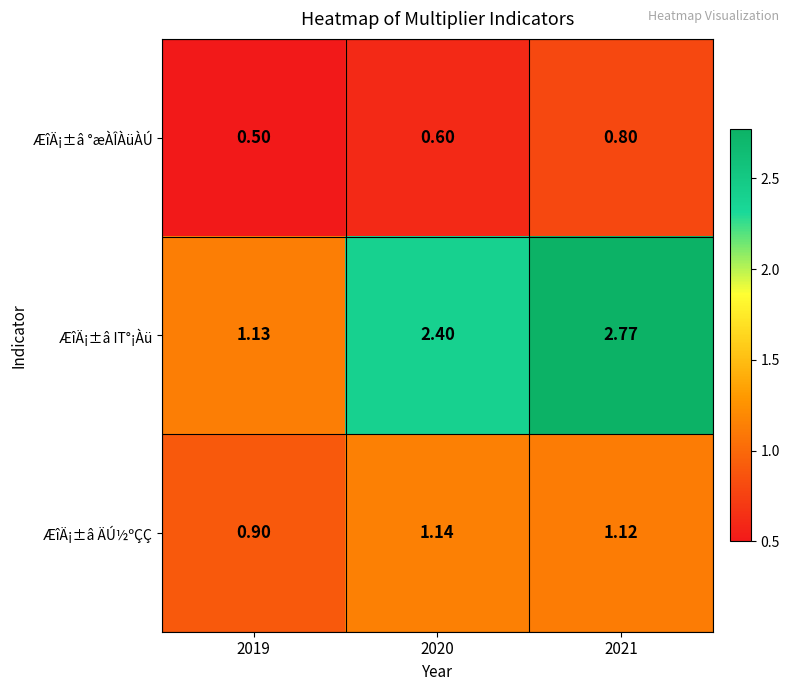

At which category does the chart reach its peak across all series?

2021